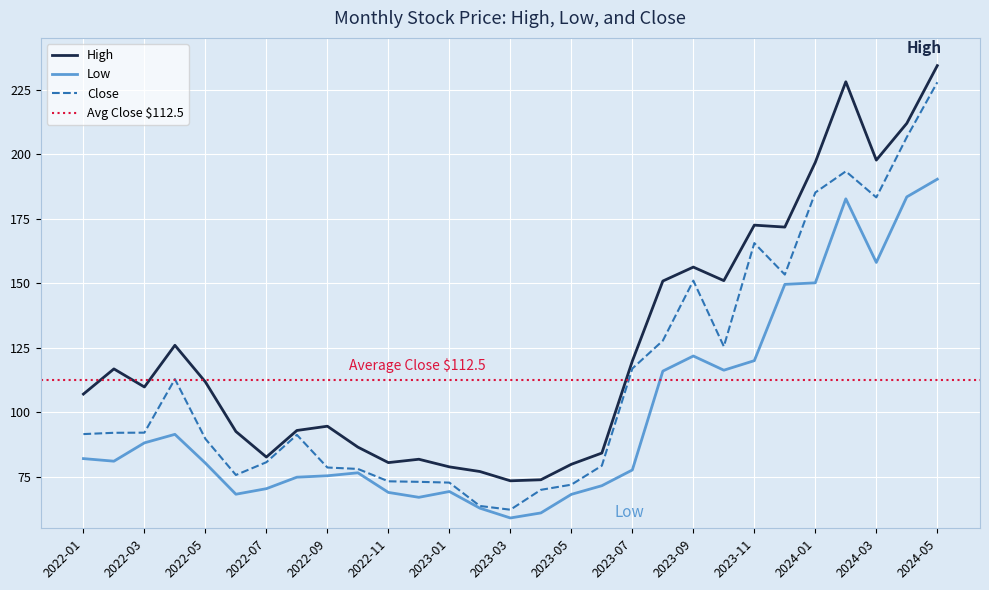

Where is Close nearest to the value 145?

2023-09